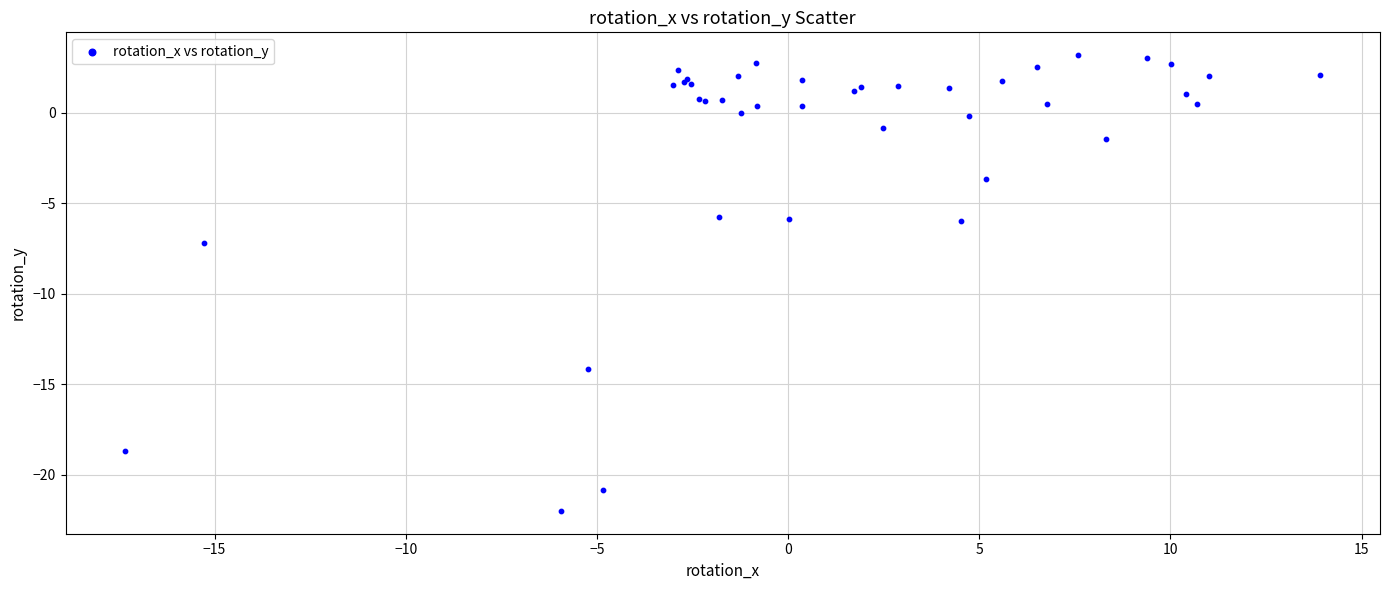

What Y value in the scatter plot is closest to -9?

-7.2